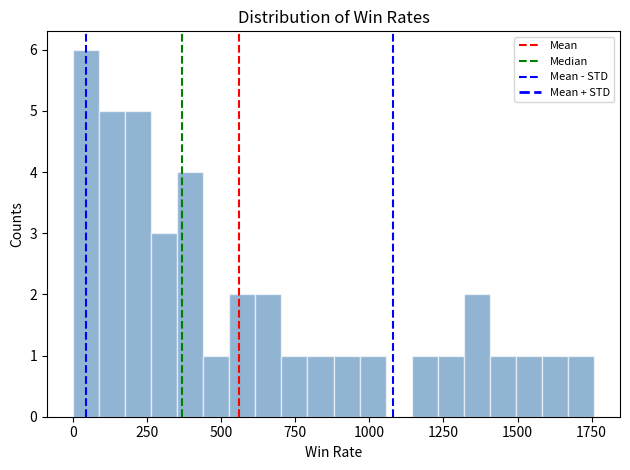

Read against the x-axis, roughly where is the centre of the tallest bar?

50